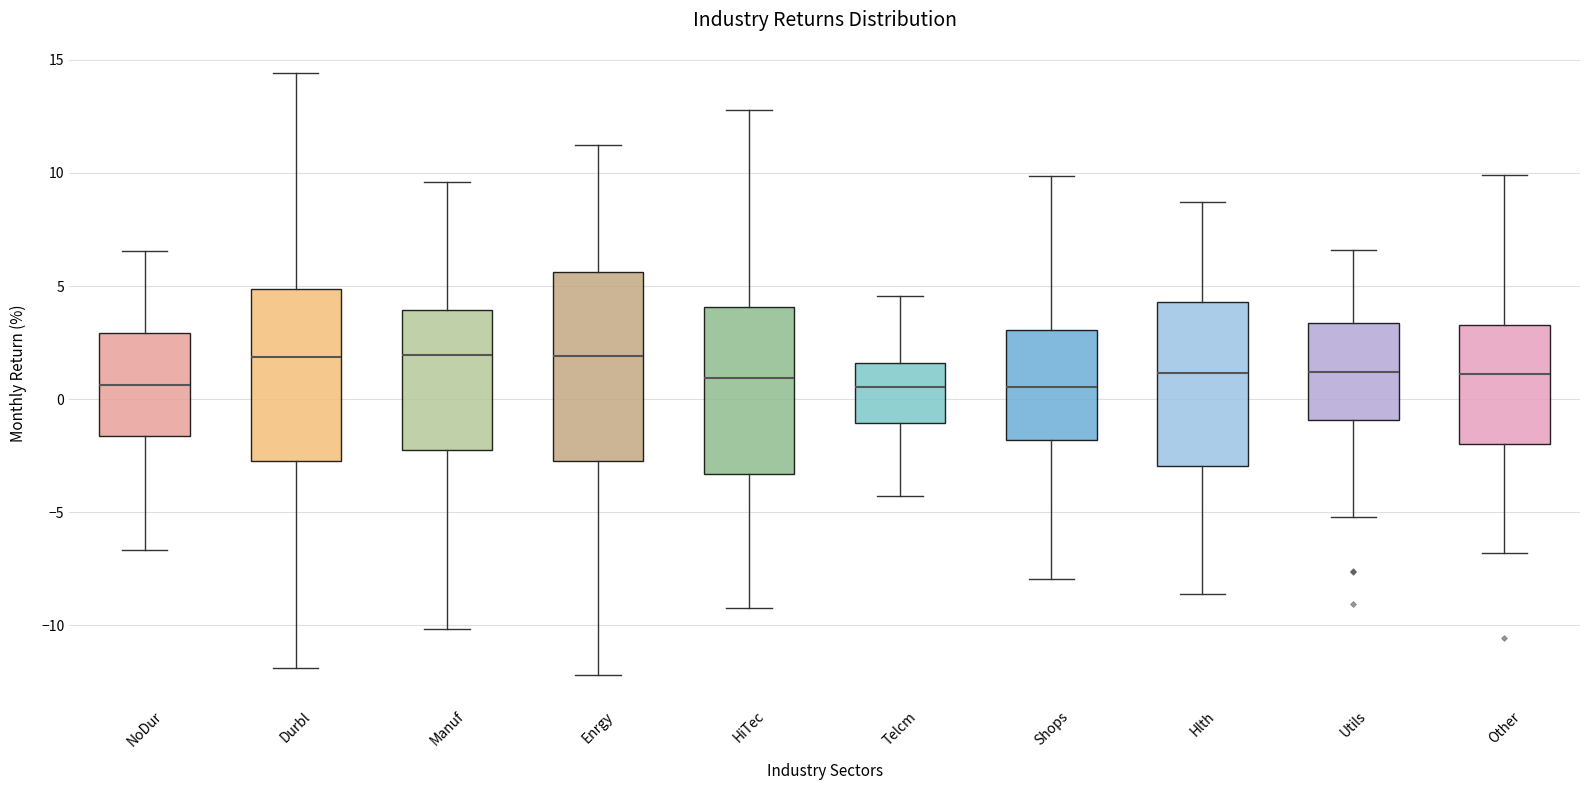

Where is the upper edge of the box for Utils on the y-axis? The values are not printed on the chart, so give them approximately, as read against the axis.

3.5